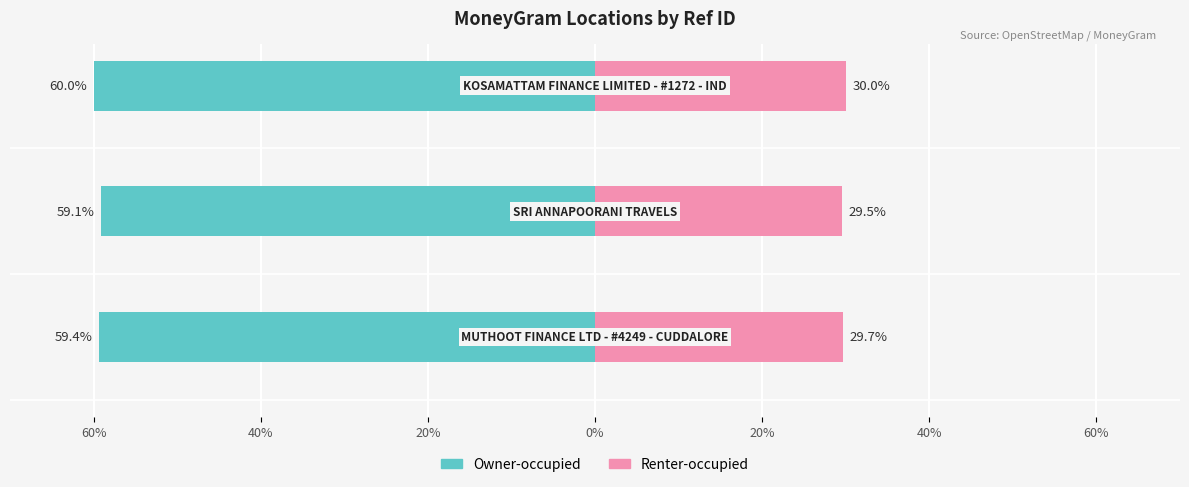

What is the value of the Owner-occupied bar at the 2nd from the left?

-59.1